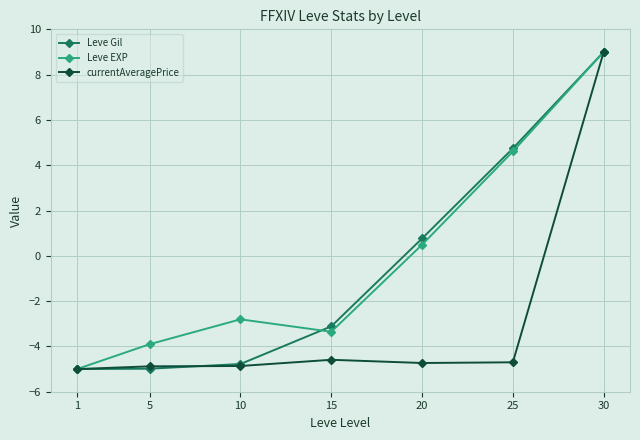

What is the sum of the Leve Gil values at 25 and 5?

-0.2